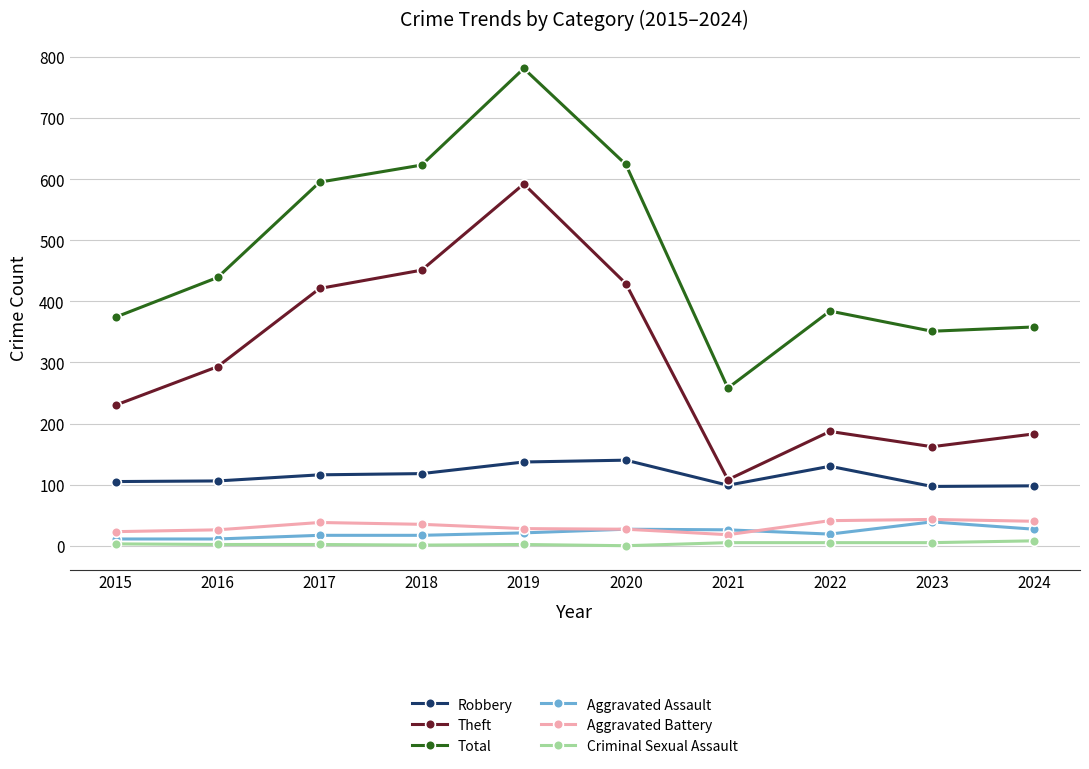

At which category does Total reach its first local peak?

2019